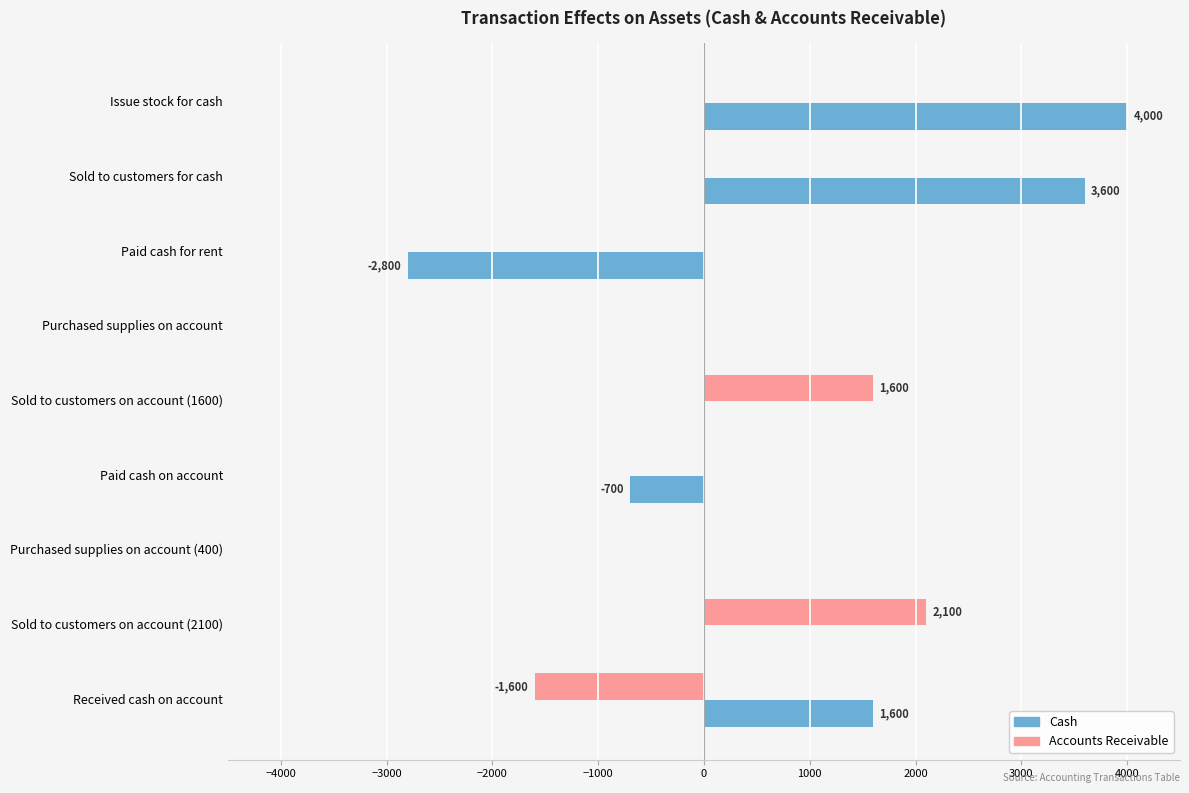

The value of Accounts Receivable at Received cash on account is -583. True or false?

False